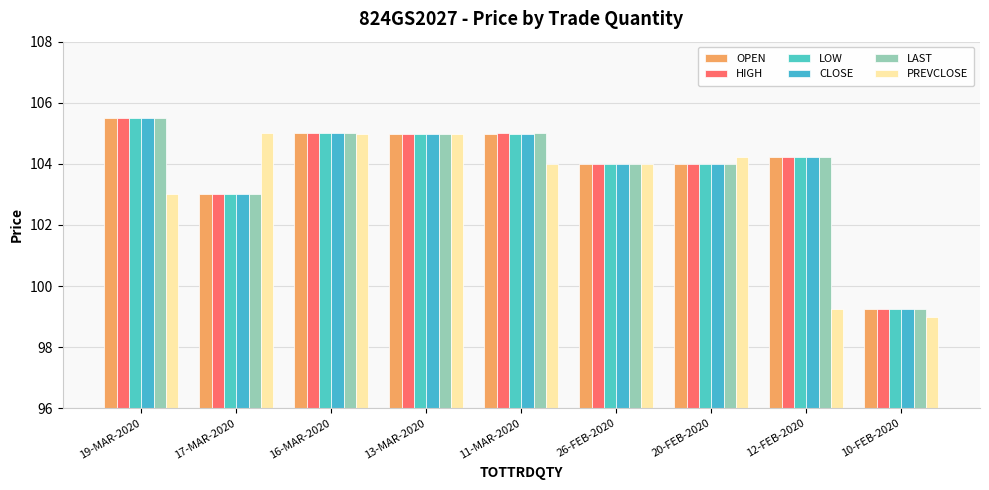

Between 13-MAR-2020 and 12-FEB-2020, which is larger?

13-MAR-2020